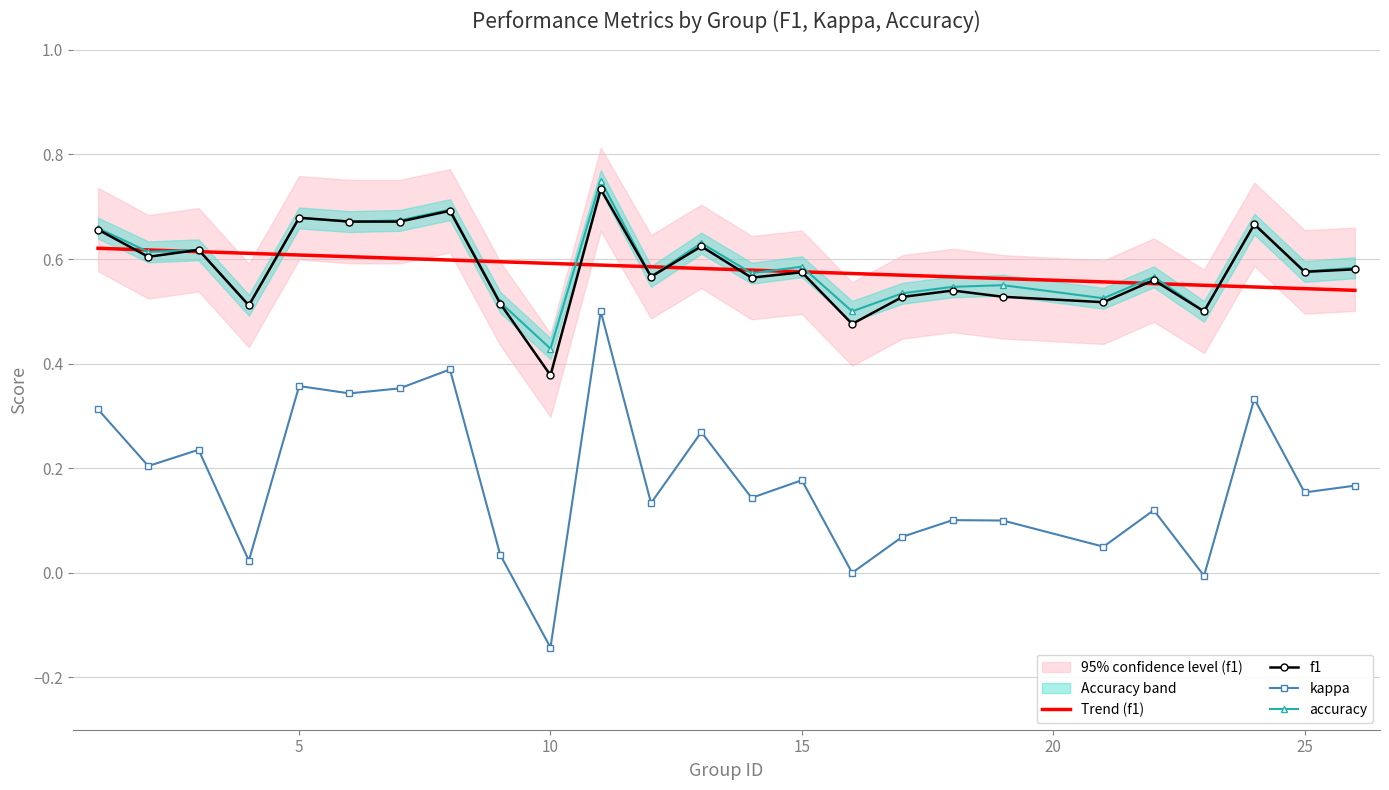

At 24, list the series in order from largest to smallest.

accuracy, f1, kappa